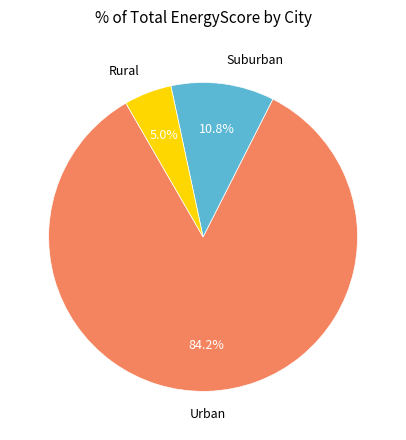

What percentage is NOT represented by Urban?

15.8%